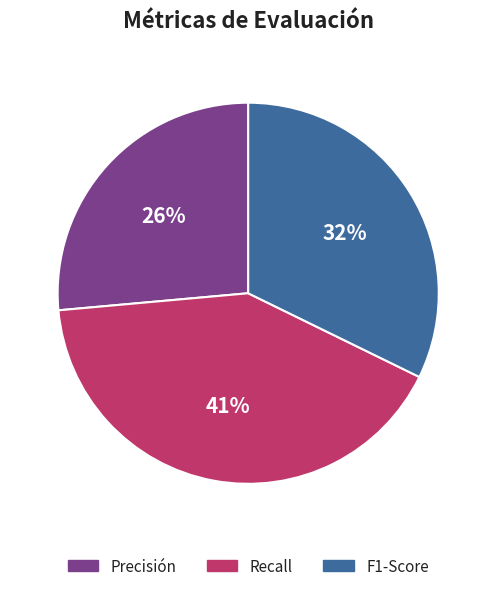

Which category has the smallest portion of the pie?

Precisión